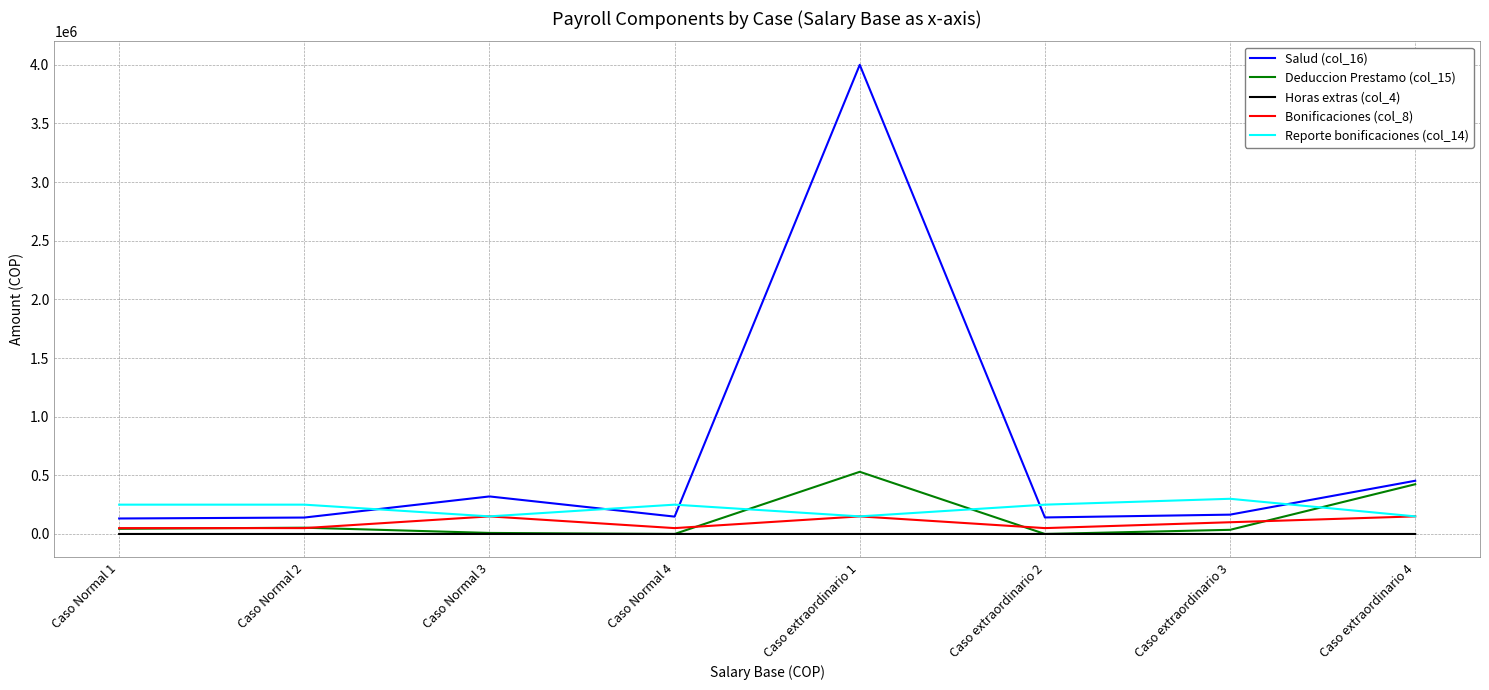

Is it true that Reporte bonificaciones (col_14) equals 250000.0 at Caso Normal 1?

True